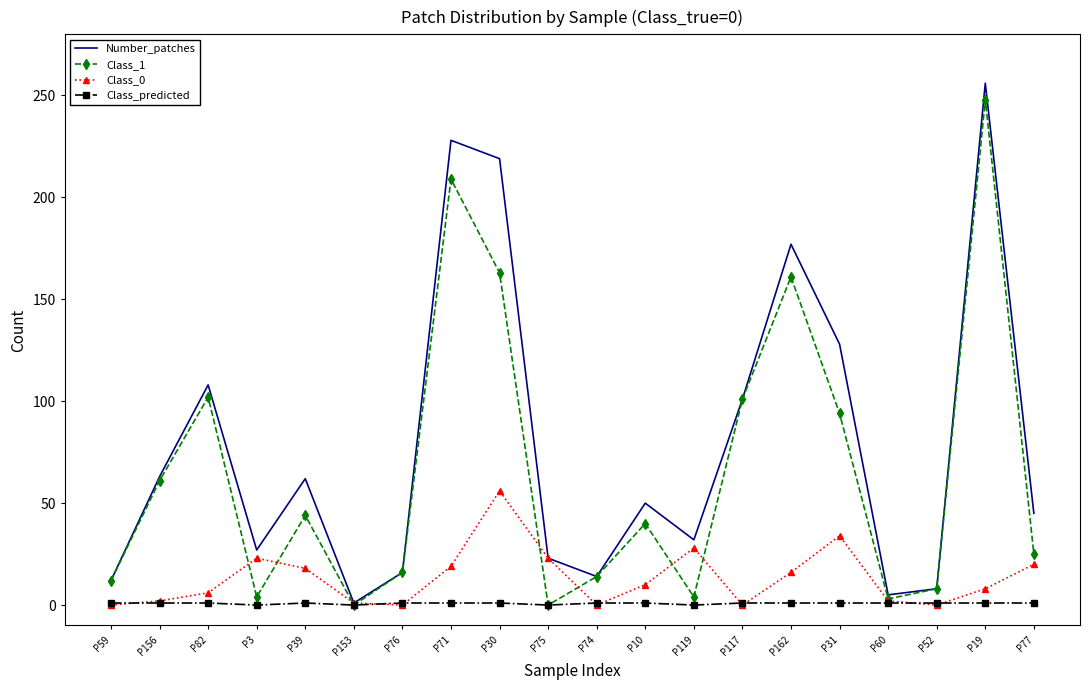

What is the greatest value displayed?

256